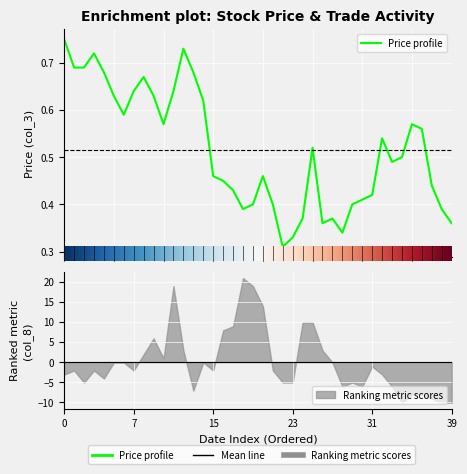

What is the difference between the maximum and minimum values?

0.4